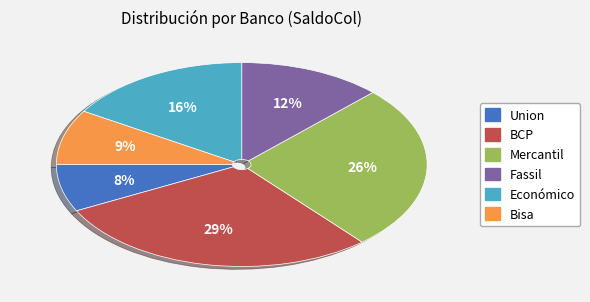

What is the smallest slice in the pie chart?

Union